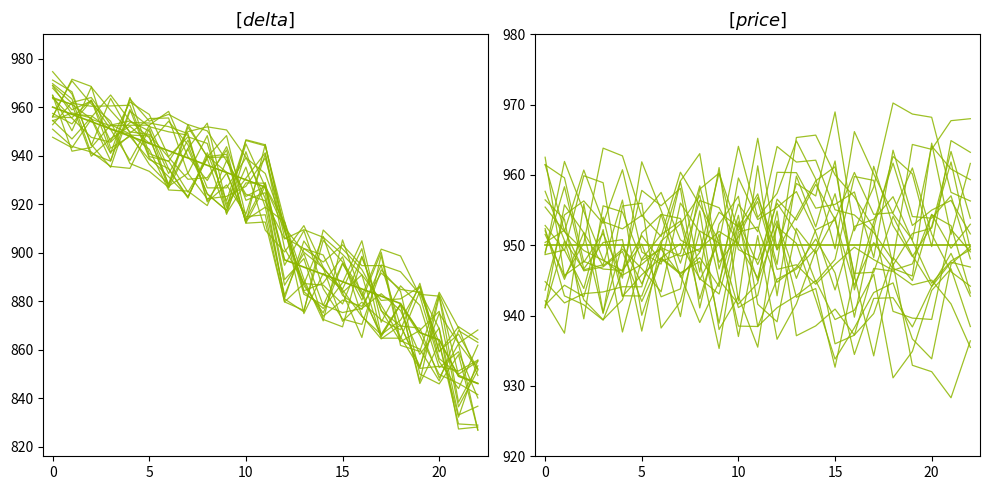

What is the label of the 8th point from the left?

7